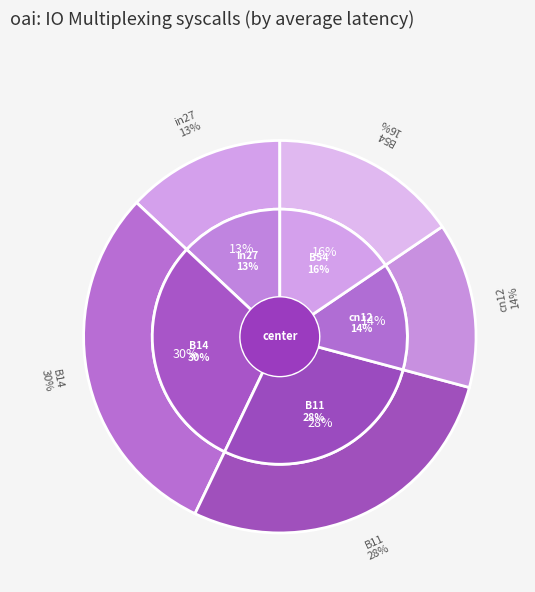

Does cn12 account for over 50% of the chart?

No